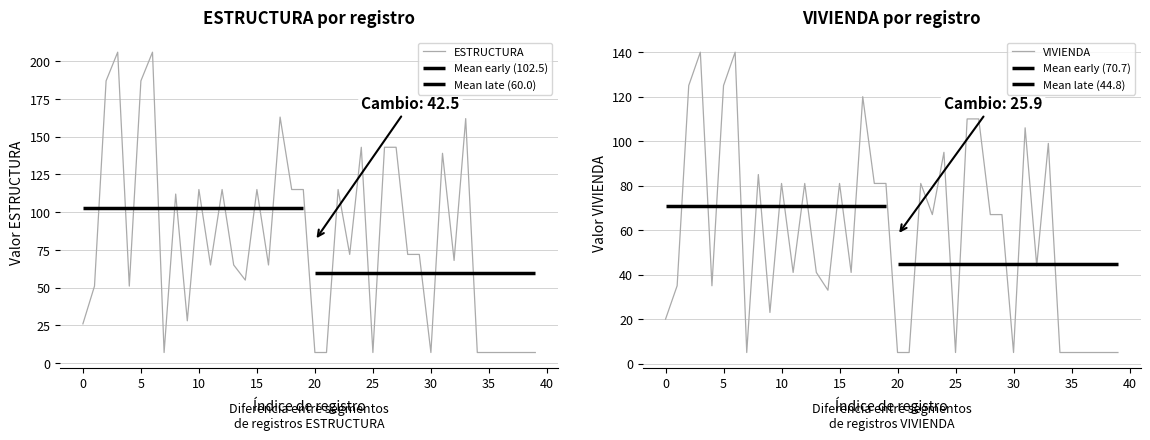

True or false: VIVIENDA and ESTRUCTURA intersect in this chart.

False